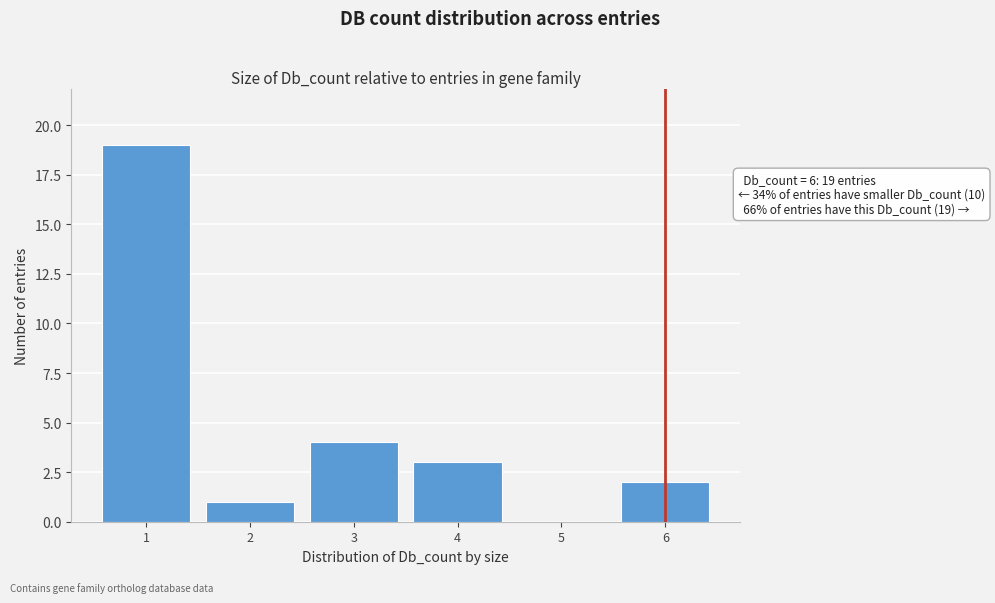

Reading left to right, transcribe all the data shown in this chart.

1=19	2=1	3=4	4=3	5=0	6=2